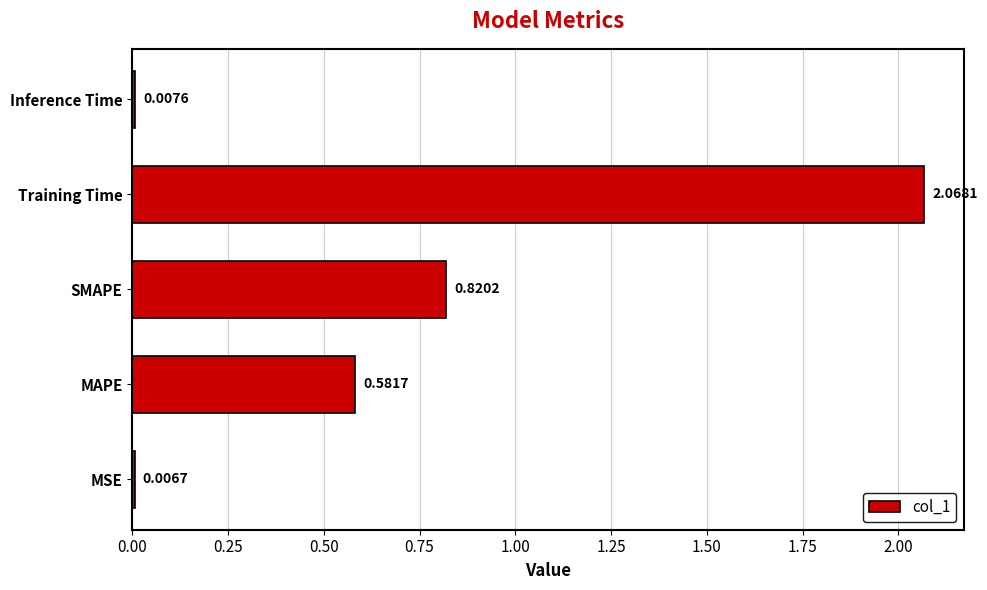

What is the sum of the values at SMAPE and MAPE?

1.4